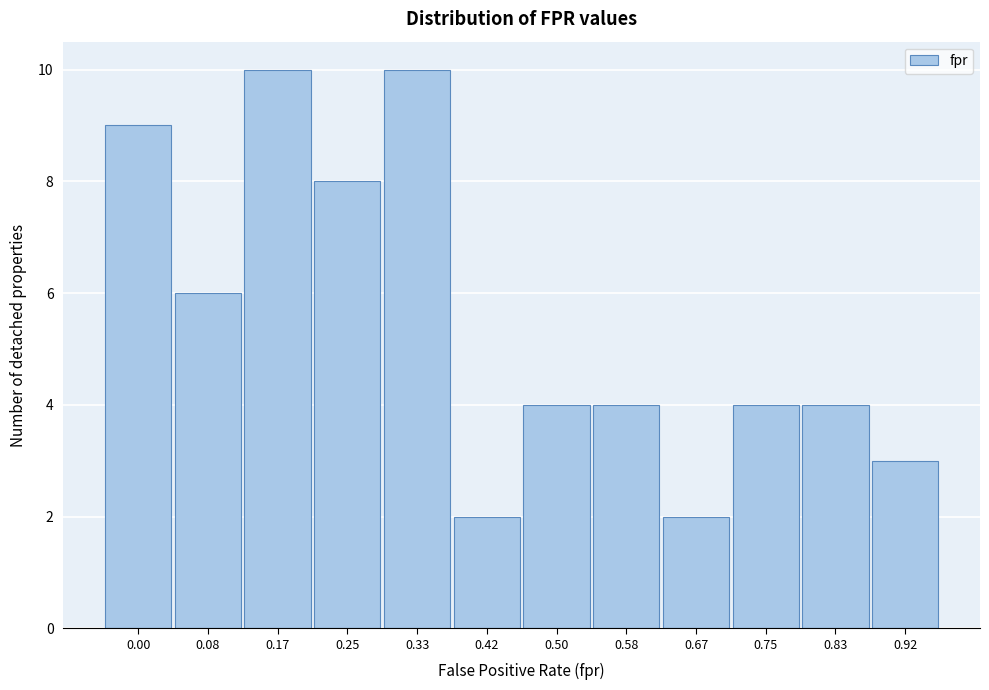

Reading right to left, extract all data points from this chart.

3	4	4	2	4	4	2	10	8	10	6	9